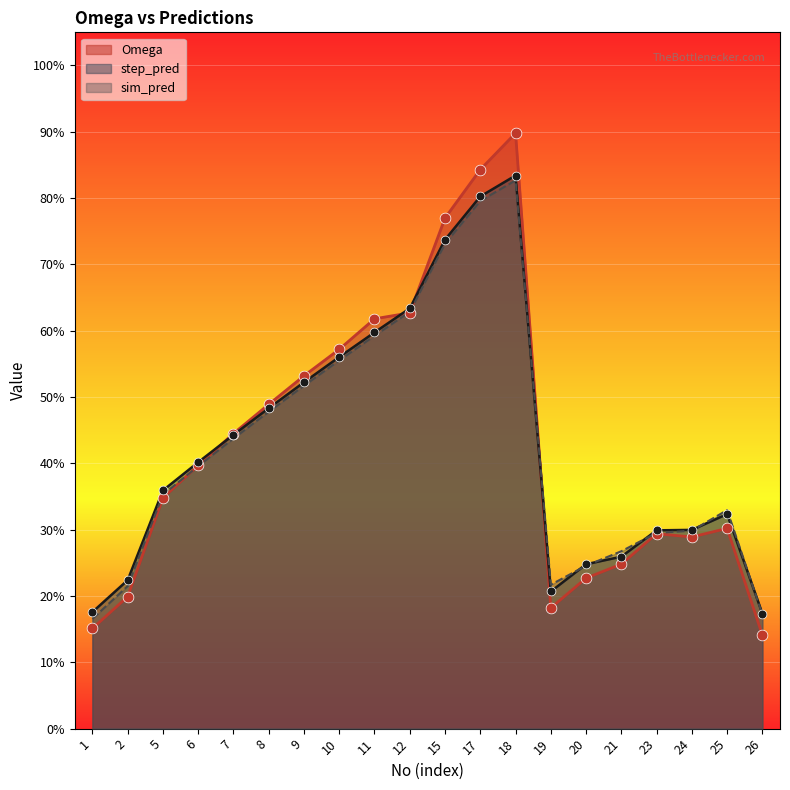

What are all the series names shown in the legend?

Omega, step_pred, sim_pred